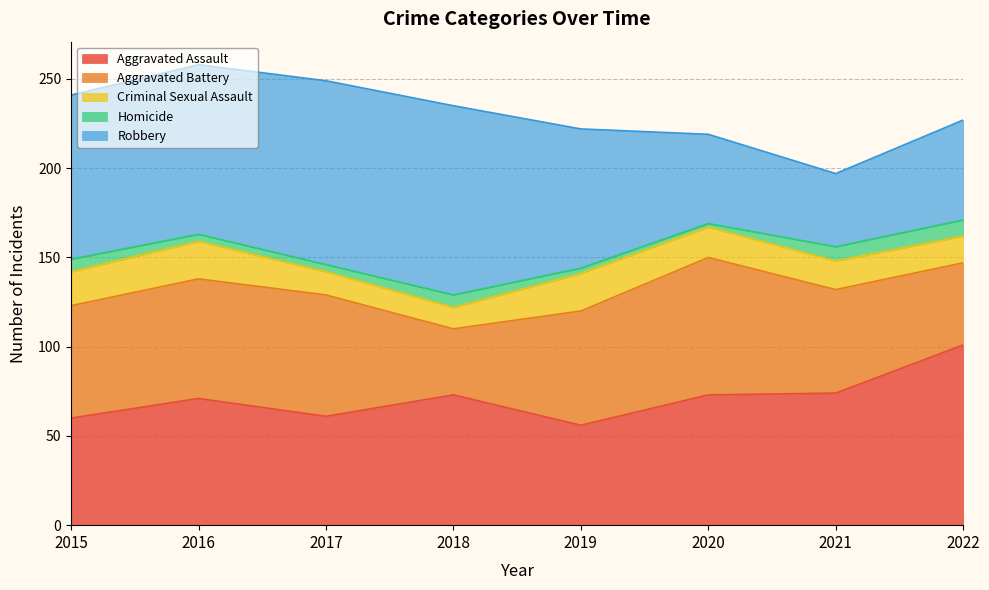

Which series has the largest range (max minus min)?

Robbery